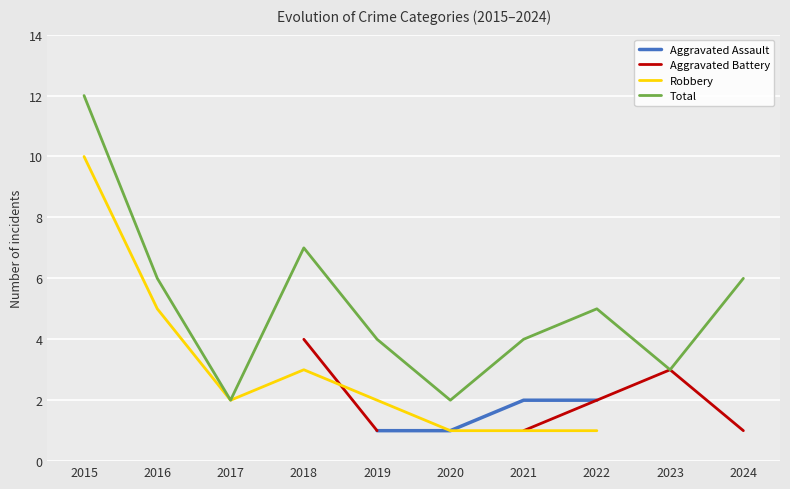

What value does the Robbery series have at 2018?

3.0